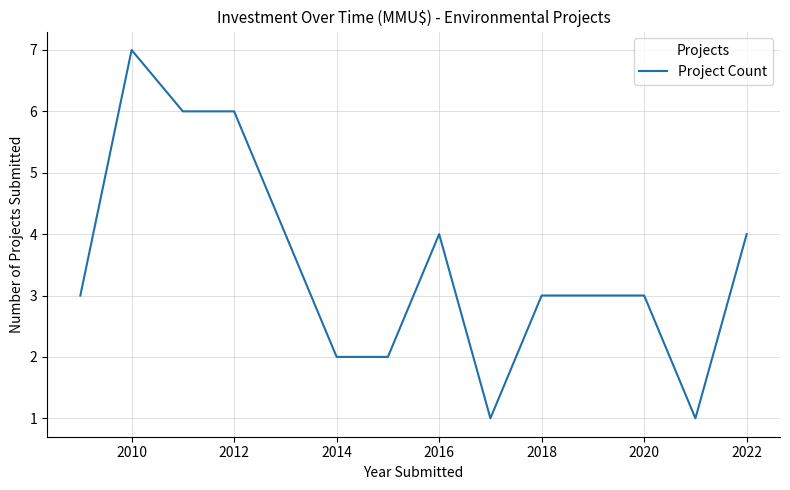

What is the sum of all values?

46